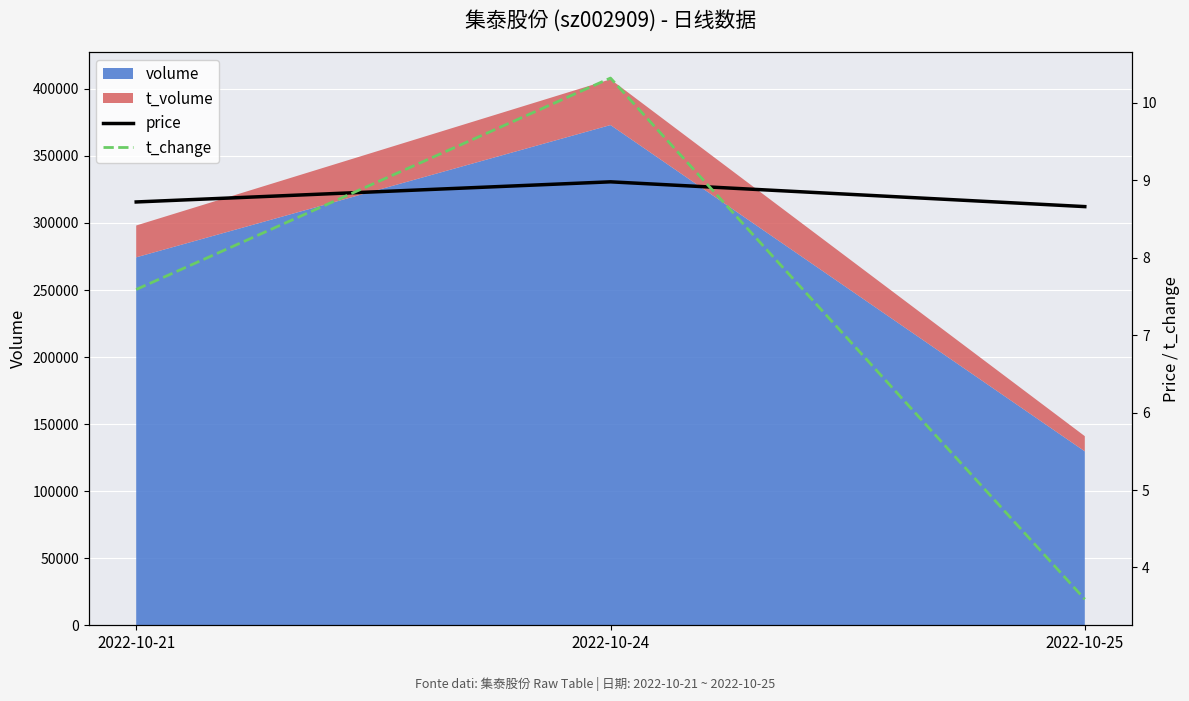

What is the sum of the t_change values at 2022-10-21 and 2022-10-25?

11.2